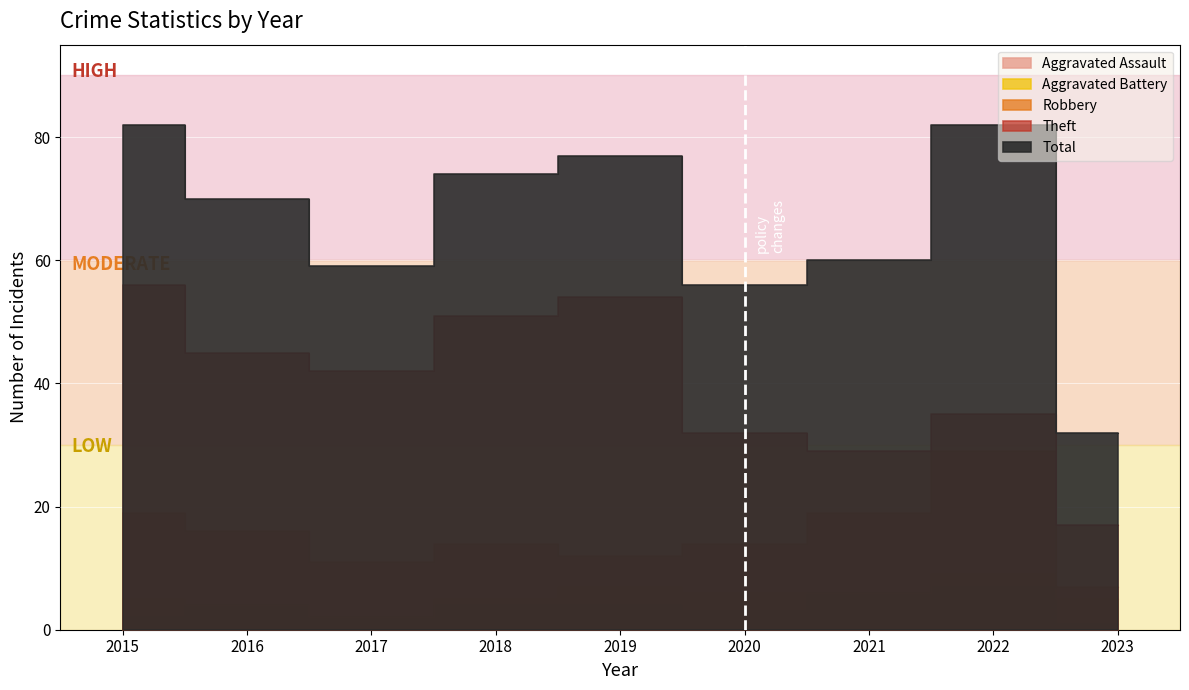

Where does the Theft series first go above 42?

2015